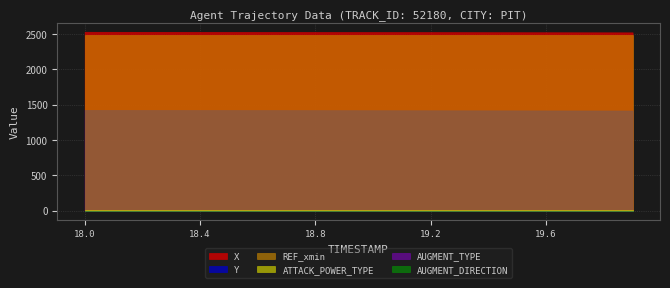

Reading left to right, what are all the values shown in this chart?

X: 18.0=2534.0	18.1=2533.6	18.2=2533.2	18.3=2532.7	18.4=2532.3	18.5=2531.8	18.6=2531.4	18.7=2531.0	18.8=2530.5	18.9=2530.1	19.0=2529.7	19.1=2529.3	19.2=2528.8	19.3=2528.4	19.4=2528.0	19.5=2527.6	19.6=2527.2	19.7=2526.7	19.8=2526.3	19.9=2525.9
Y: 18.0=1426.4	18.1=1426.0	18.2=1425.6	18.3=1425.2	18.4=1424.8	18.5=1424.4	18.6=1424.0	18.7=1423.6	18.8=1423.2	18.9=1422.8	19.0=1422.4	19.1=1422.0	19.2=1421.6	19.3=1421.2	19.4=1420.8	19.5=1420.4	19.6=1420.0	19.7=1419.6	19.8=1419.2	19.9=1418.7
REF_xmin: 18.0=2494.9	18.1=2494.9	18.2=2494.9	18.3=2494.9	18.4=2494.9	18.5=2494.9	18.6=2494.9	18.7=2494.9	18.8=2494.9	18.9=2494.9	19.0=2494.9	19.1=2494.9	19.2=2494.9	19.3=2494.9	19.4=2494.9	19.5=2494.9	19.6=2494.9	19.7=2494.9	19.8=2494.9	19.9=2494.9
AUGMENT_TYPE: 18.0=1.0	18.1=1.0	18.2=1.0	18.3=1.0	18.4=1.0	18.5=1.0	18.6=1.0	18.7=1.0	18.8=1.0	18.9=1.0	19.0=1.0	19.1=1.0	19.2=1.0	19.3=1.0	19.4=1.0	19.5=1.0	19.6=1.0	19.7=1.0	19.8=1.0	19.9=1.0
AUGMENT_DIRECTION: 18.0=1.0	18.1=1.0	18.2=1.0	18.3=1.0	18.4=1.0	18.5=1.0	18.6=1.0	18.7=1.0	18.8=1.0	18.9=1.0	19.0=1.0	19.1=1.0	19.2=1.0	19.3=1.0	19.4=1.0	19.5=1.0	19.6=1.0	19.7=1.0	19.8=1.0	19.9=1.0
ATTACK_POWER_TYPE: 18.0=7.0	18.1=7.0	18.2=7.0	18.3=7.0	18.4=7.0	18.5=7.0	18.6=7.0	18.7=7.0	18.8=7.0	18.9=7.0	19.0=7.0	19.1=7.0	19.2=7.0	19.3=7.0	19.4=7.0	19.5=7.0	19.6=7.0	19.7=7.0	19.8=7.0	19.9=7.0